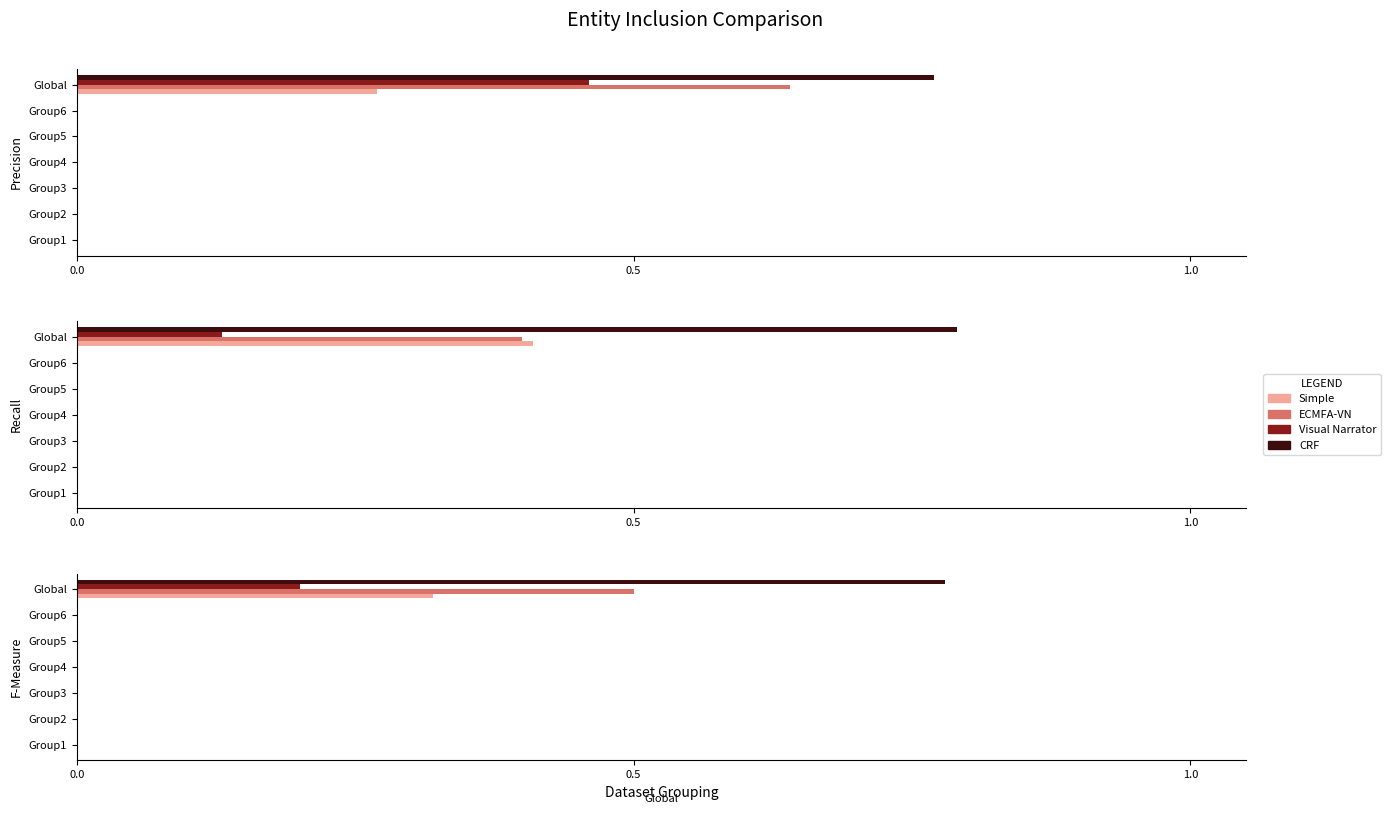

Rank the series by their average value, from lowest to highest.

Visual Narrator, Simple, ECMFA-VN, CRF